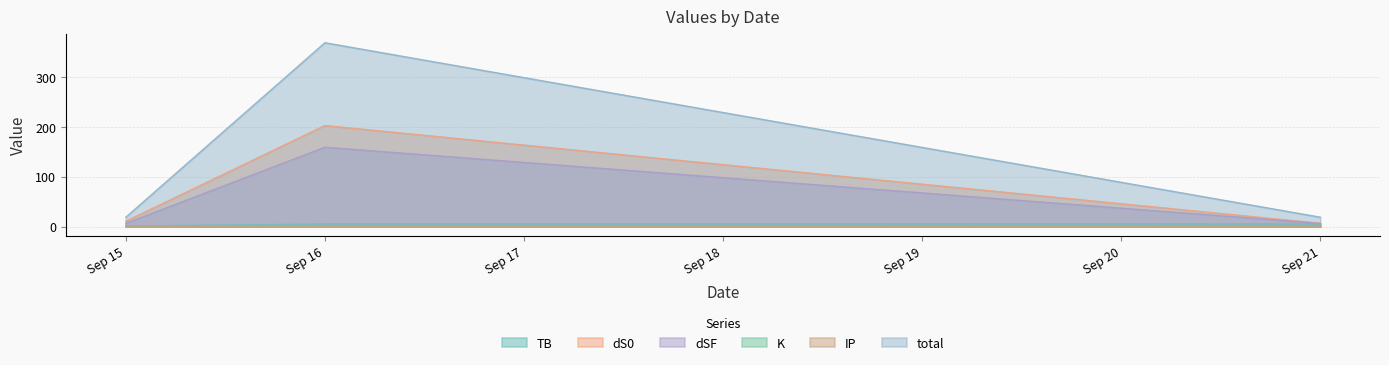

Is it true that total equals 18.8 at Sep 21?

True